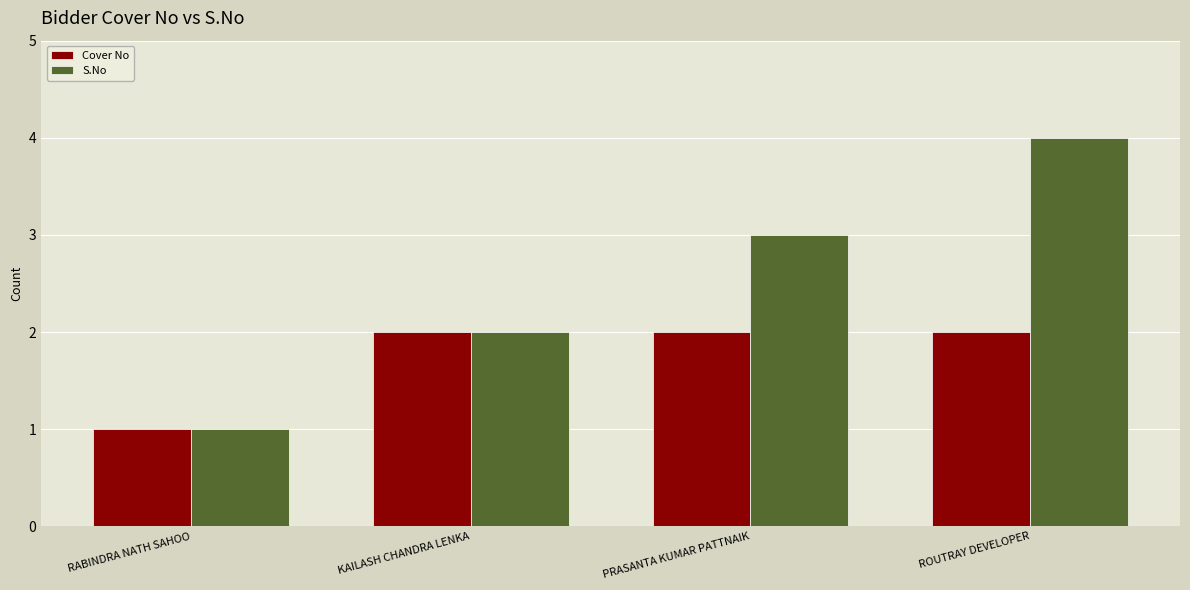

At which label does S.No reach its peak?

ROUTRAY DEVELOPER